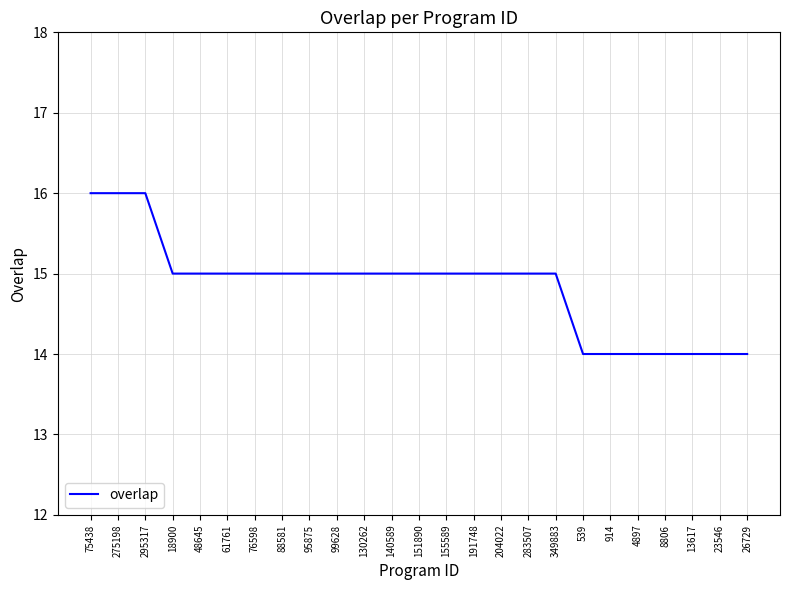

What position from the right is 151890?

13